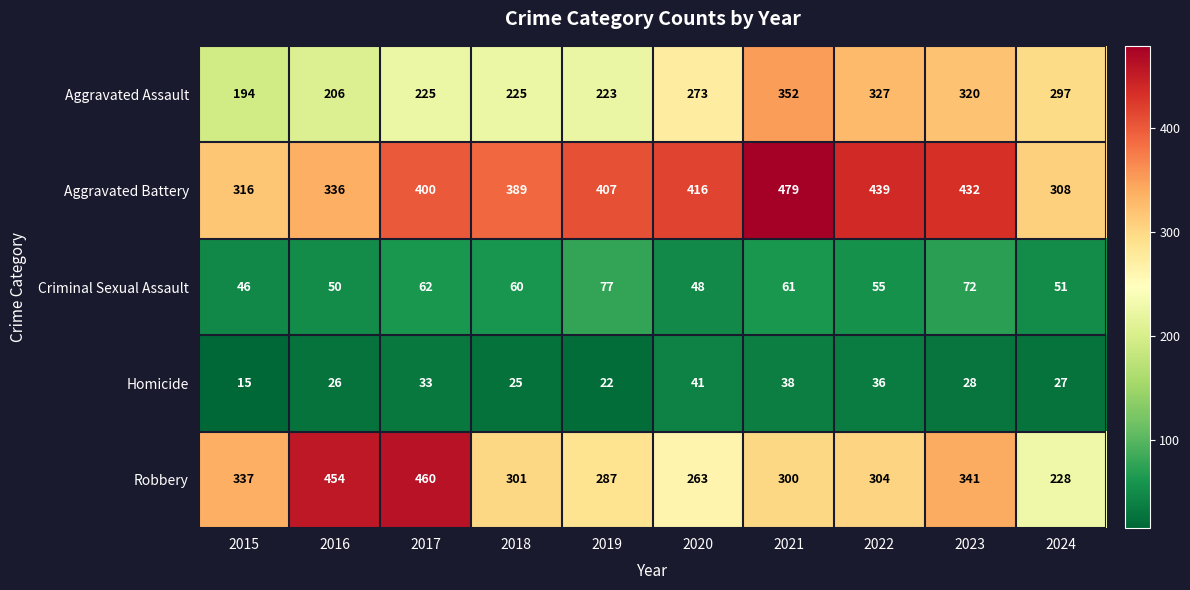

Which label corresponds to the smallest value in the chart?

2015